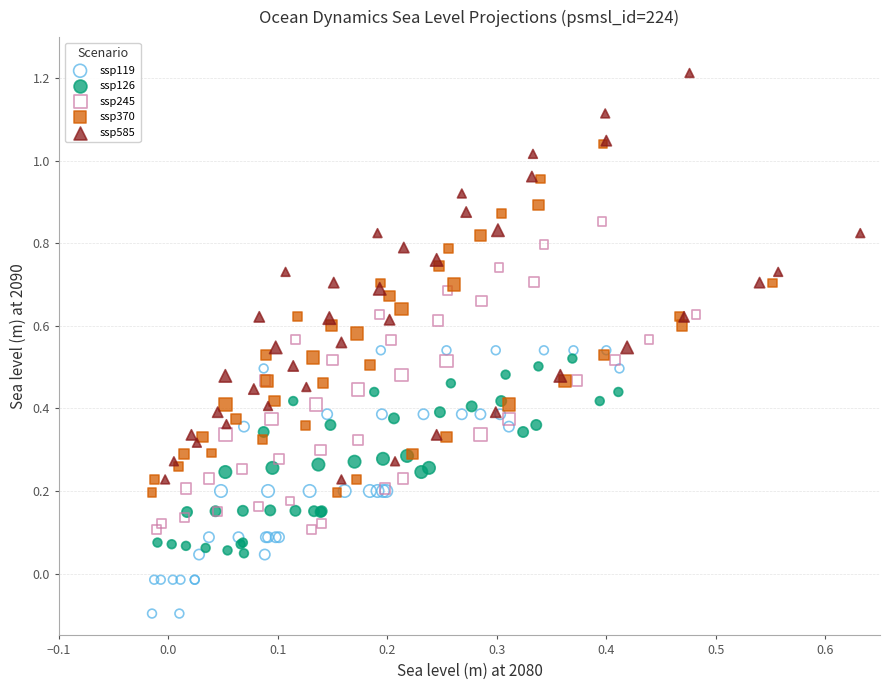

What are all the series names shown in the legend?

ssp119, ssp126, ssp245, ssp370, ssp585